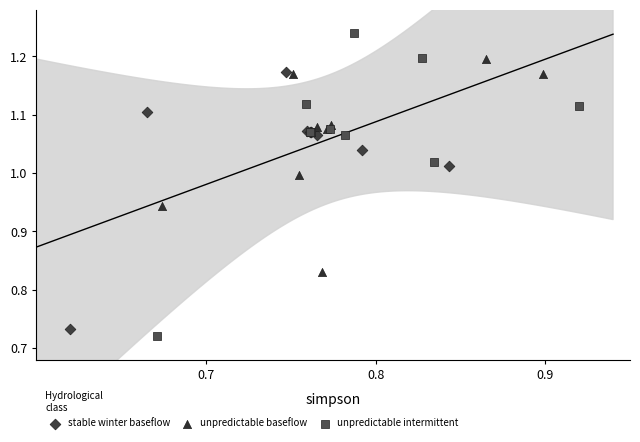

Which series reaches the minimum Y coordinate?

unpredictable intermittent